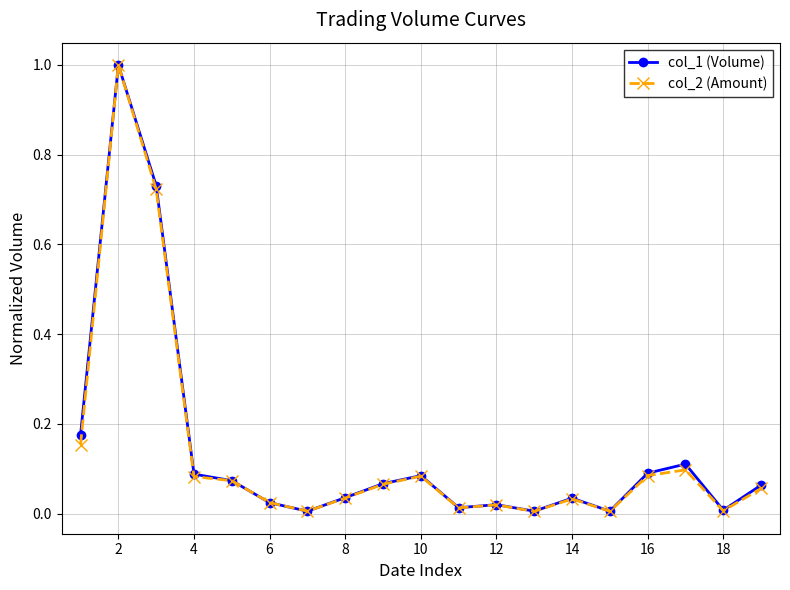

Which series has the largest range (max minus min)?

col_2 (Amount)